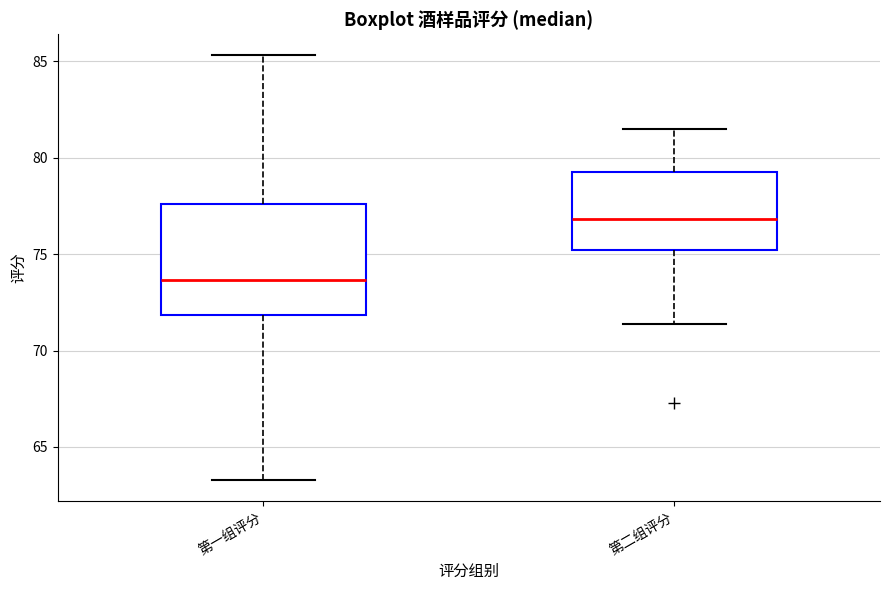

Reading left to right, read every box against the y-axis: the position of its median line, the range the box covers, and the ends of its whiskers. The values are not printed on the chart, so give them approximately, as read against the axis.

第一组评分: median 73.5, box 72.0 to 77.5, whiskers 63.5 to 85.5
第二组评分: median 77.0, box 75.0 to 79.5, whiskers 71.5 to 81.5